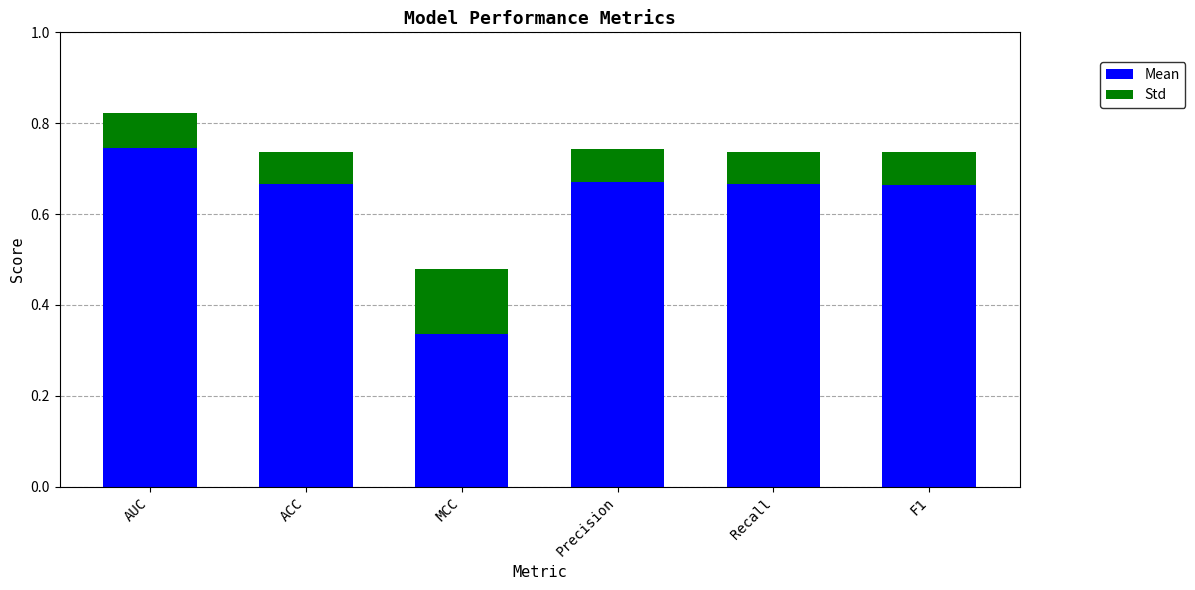

Count the Mean values in the range 0 to 1.

6